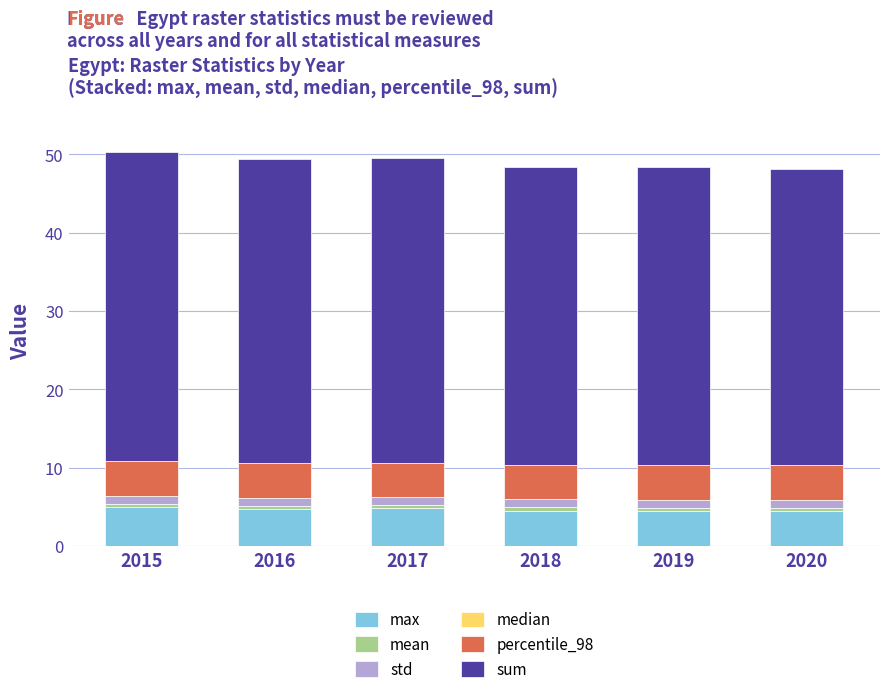

Does the chart contain stacked bars?

Yes